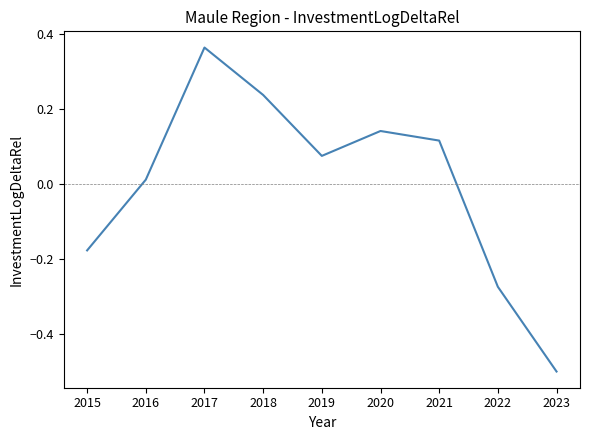

Does the chart have visible grid lines?

No